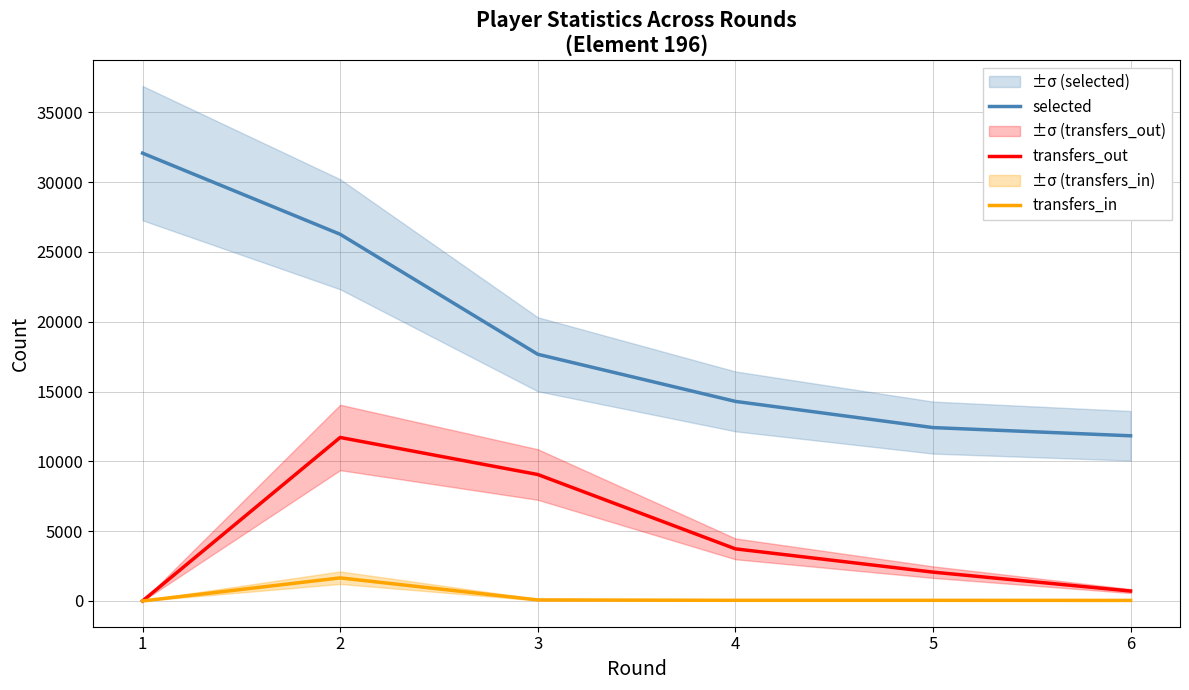

What is the sum of all transfers_in values?

1861